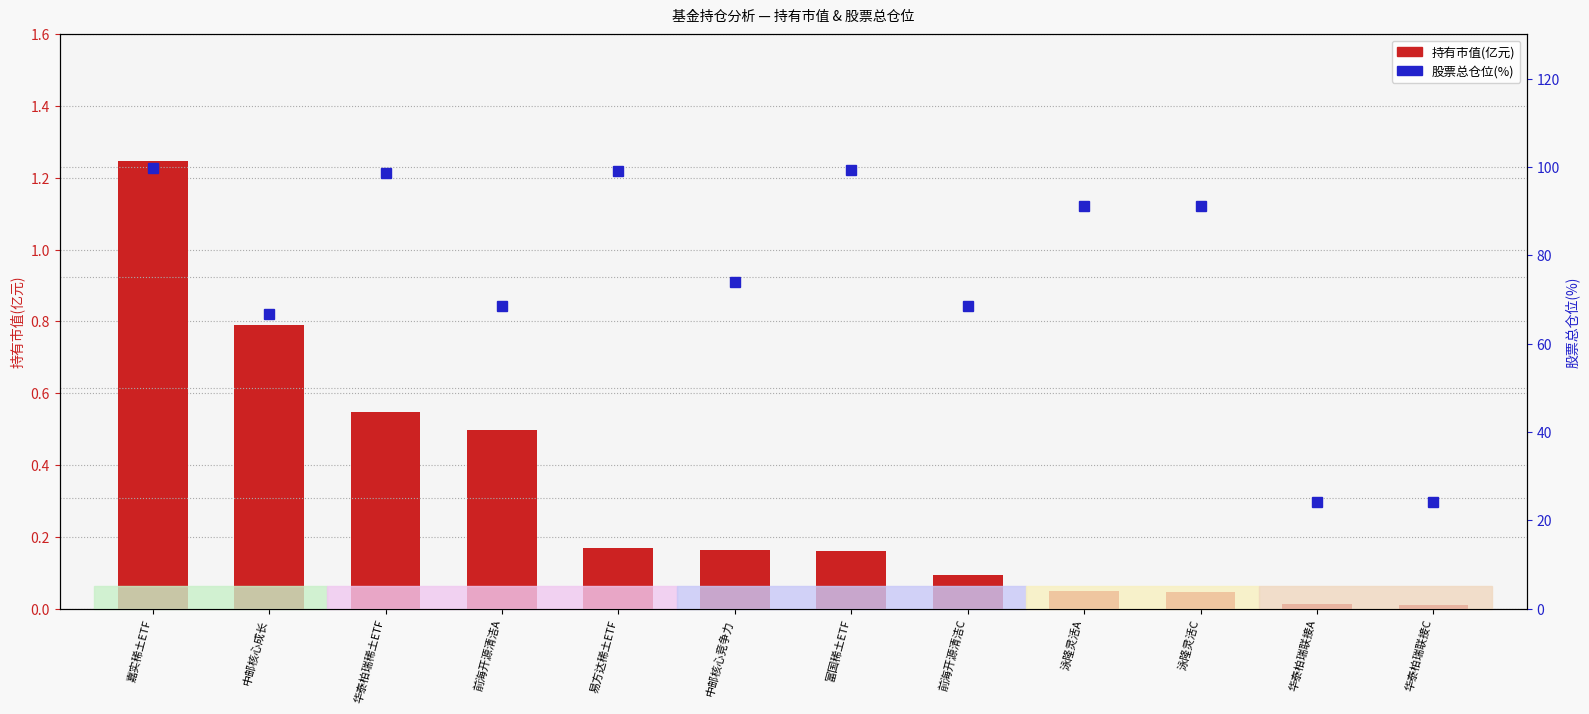

At how many categories does at least one series exceed 20?

12